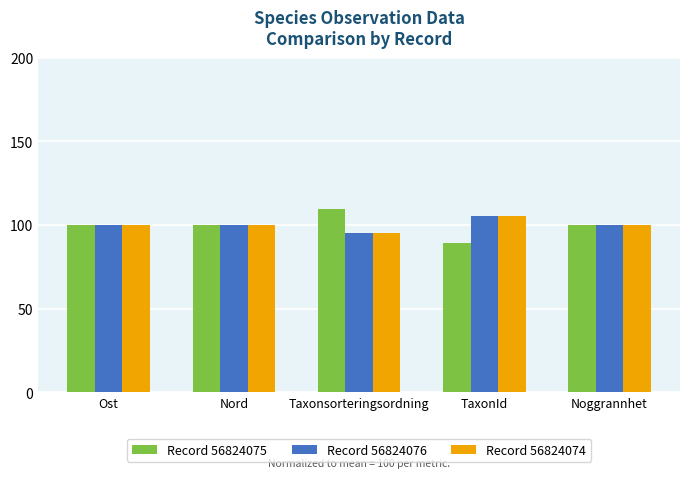

At which label does Record 56824075 first exceed 100?

Ost